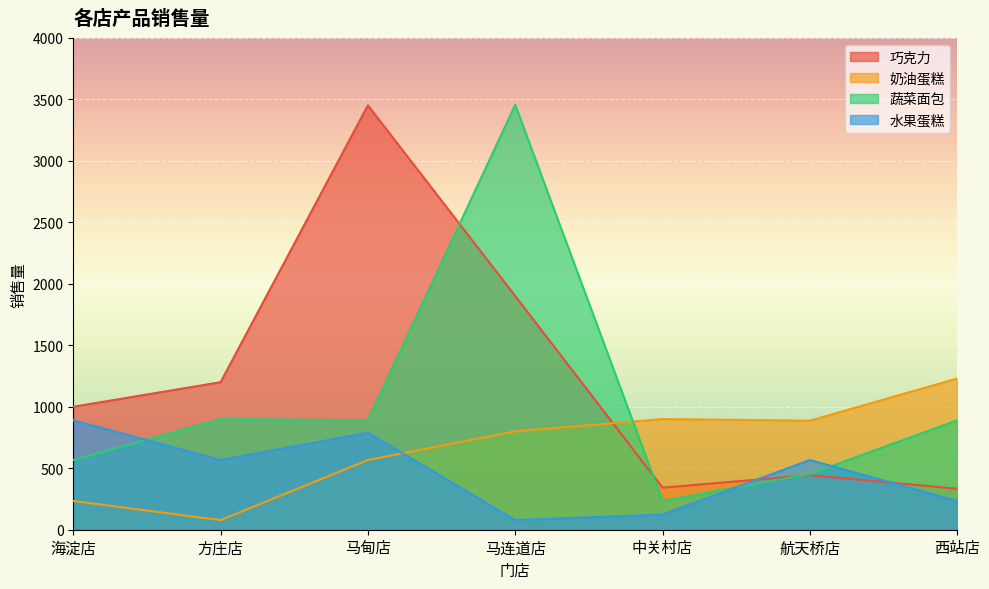

Reading left to right, what are all the values shown in this chart?

巧克力: 1000	1200	3452	1901	342	444	333
奶油蛋糕: 234	78	567	800	900	887	1230
蔬菜面包: 567	900	890	3456	234	453	890
水果蛋糕: 890	567	789	78	123	567	234